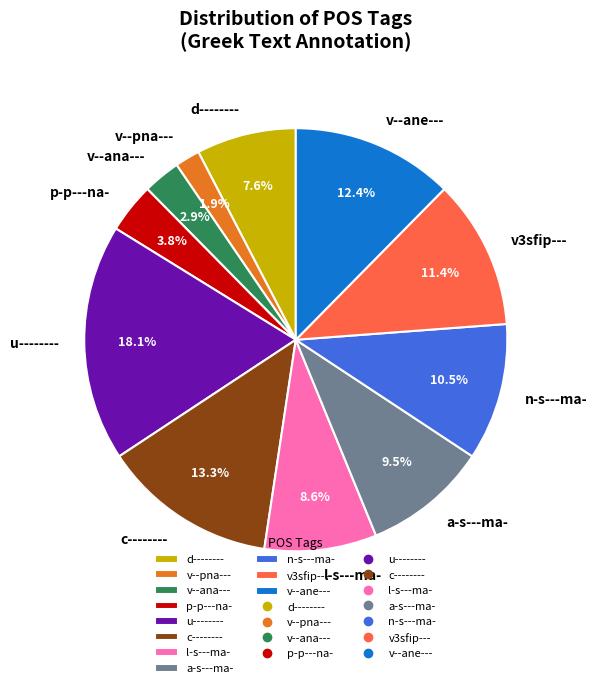

Combined, what portion of the pie is c-------- and n-s---ma-?

23.8%